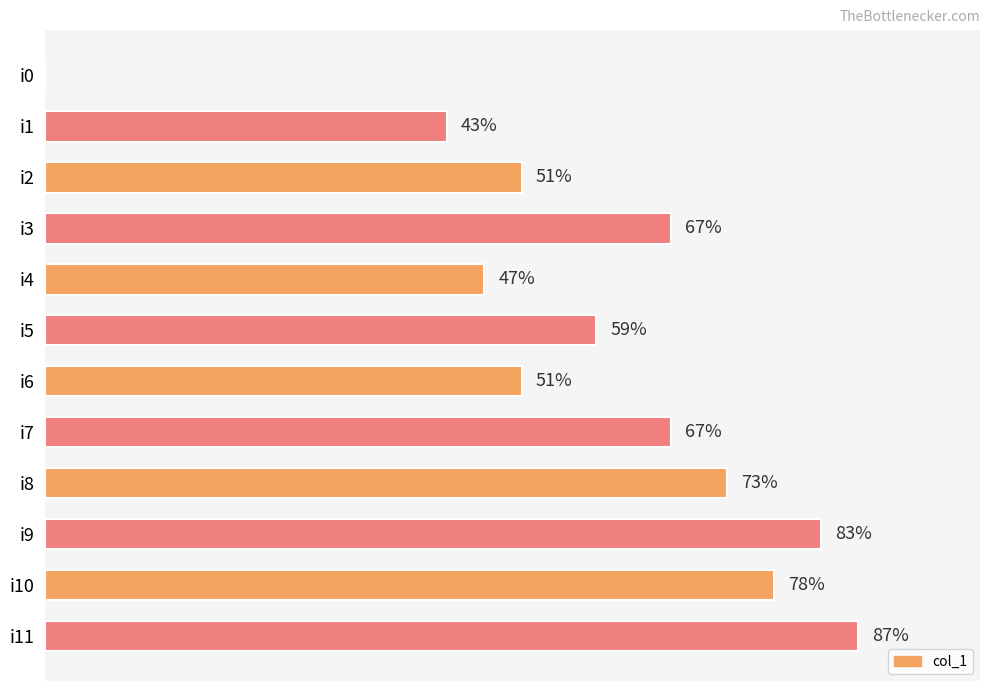

Where is the data nearest to the value 43?

i1